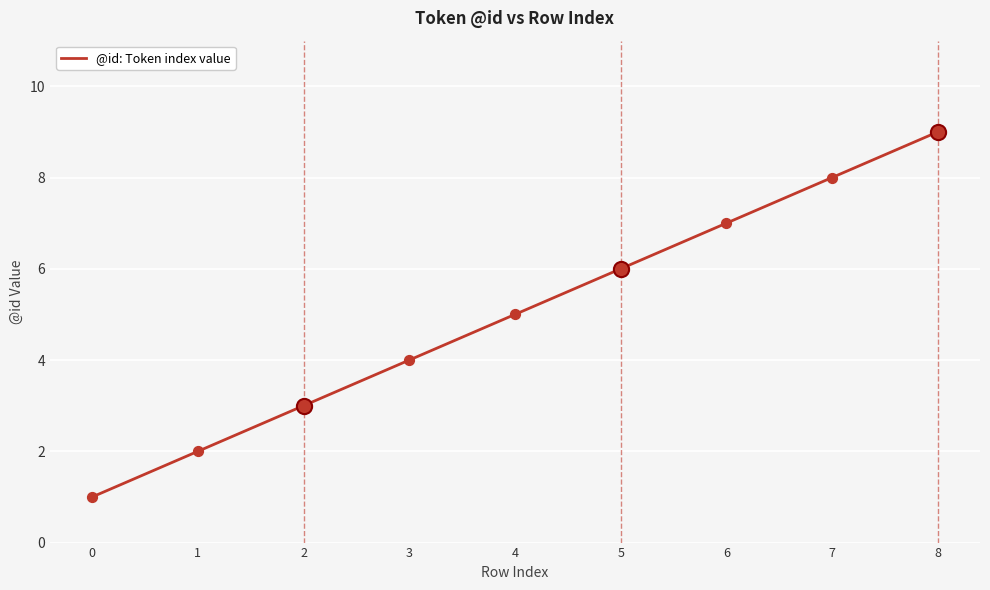

What is the ratio of the value at 1 to the value at 6?

0.3